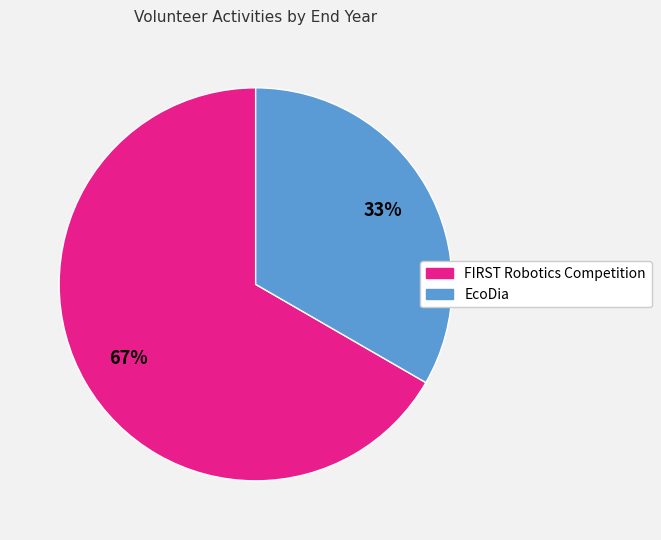

How many segments does this pie chart have?

2